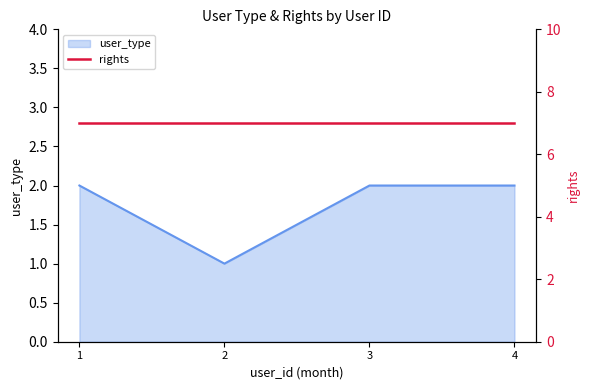

Does the chart display data point markers on the line(s)?

No